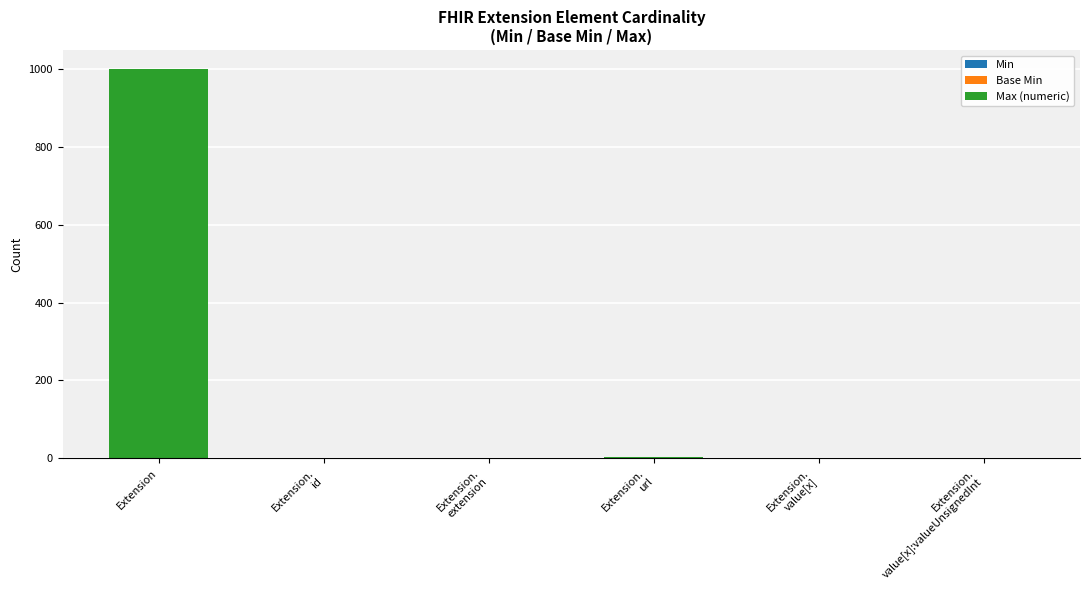

At which category is the sum across all series the highest?

Extension